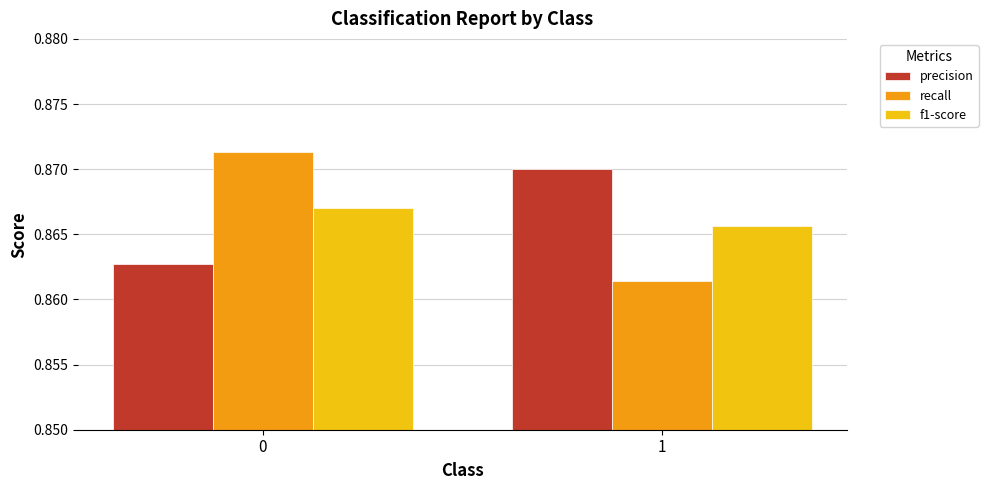

Where is f1-score nearest to the value 0?

1